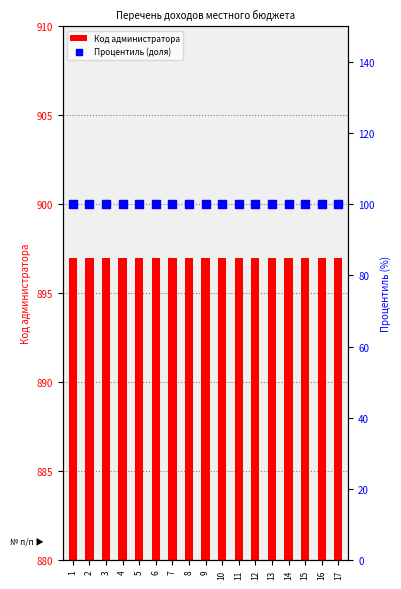

Which series has the largest Y range (max minus min)?

Код администратора